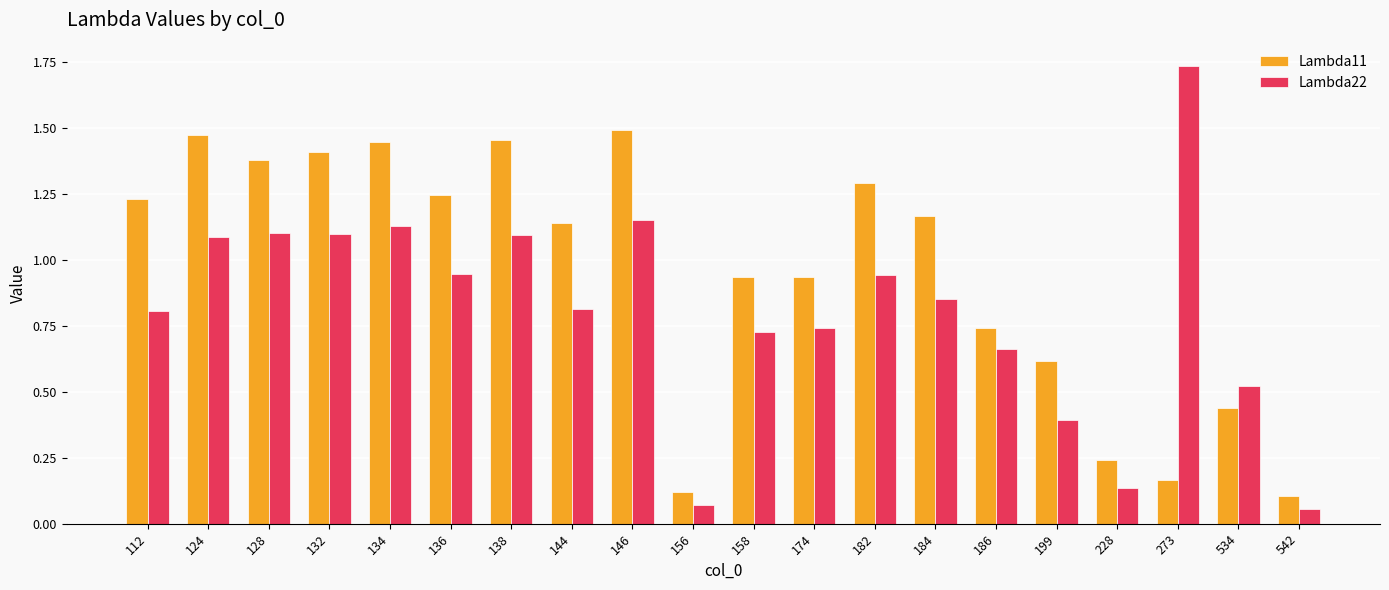

What are all the series names shown in the legend?

Lambda11, Lambda22